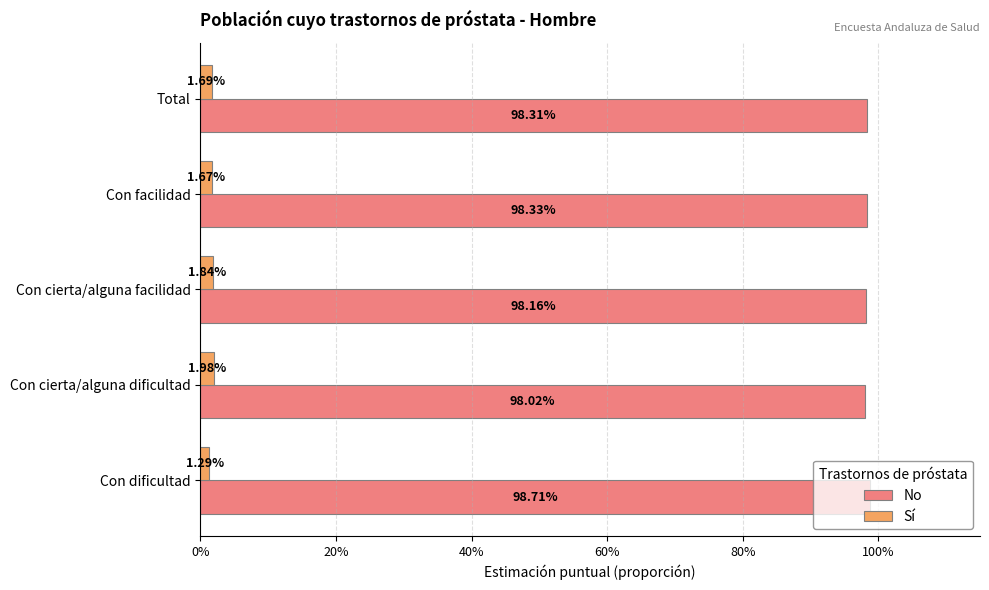

What are all the series names shown in the legend?

No, Sí